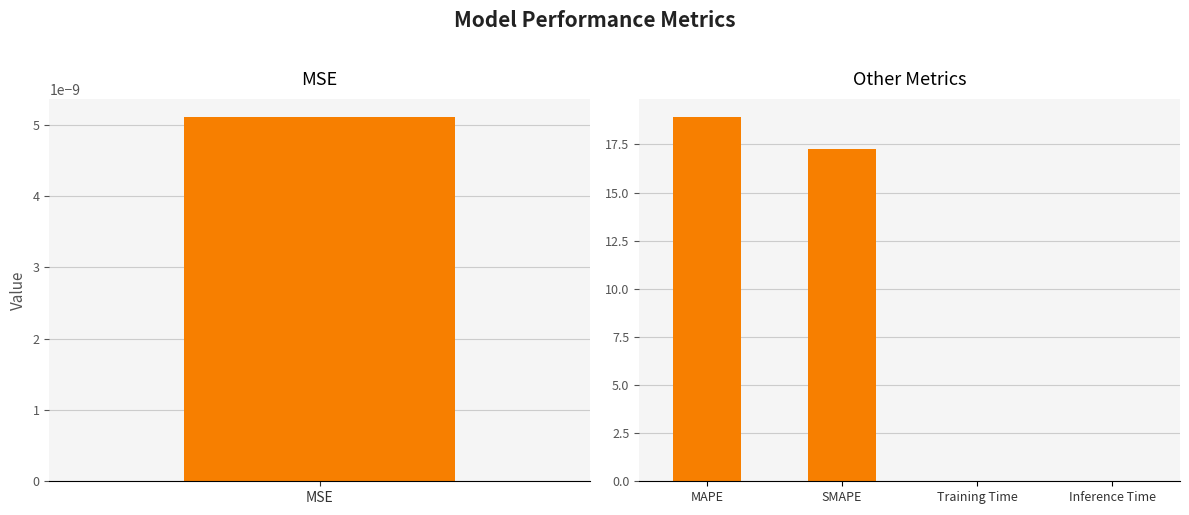

Does the chart contain stacked bars?

No